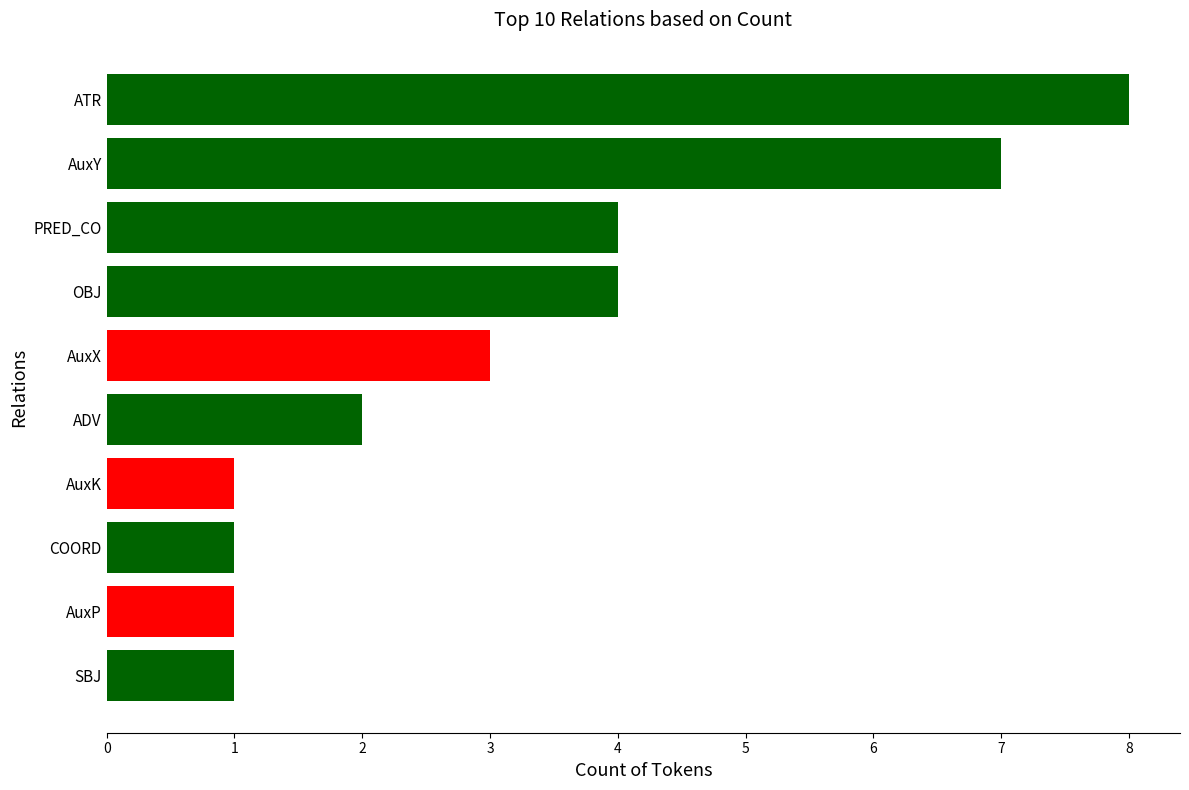

Which category has the highest value across all series?

ATR